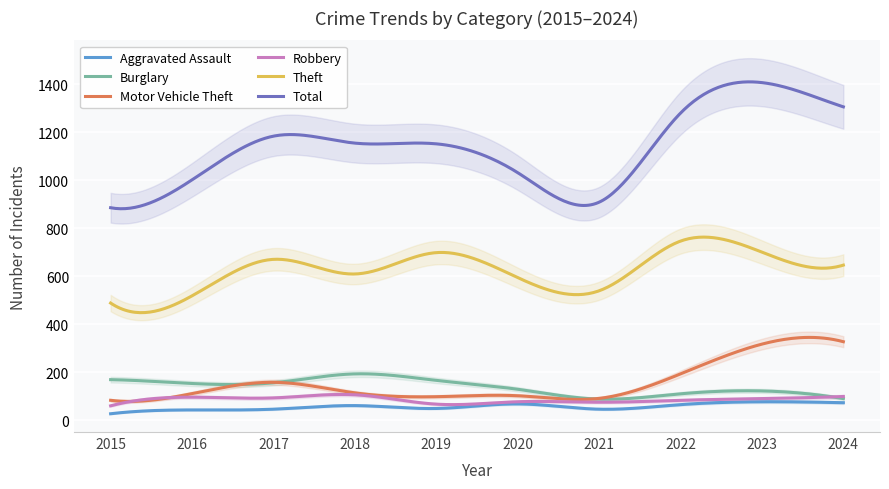

True or false: Total has more than 0 points higher than both neighbors.

True